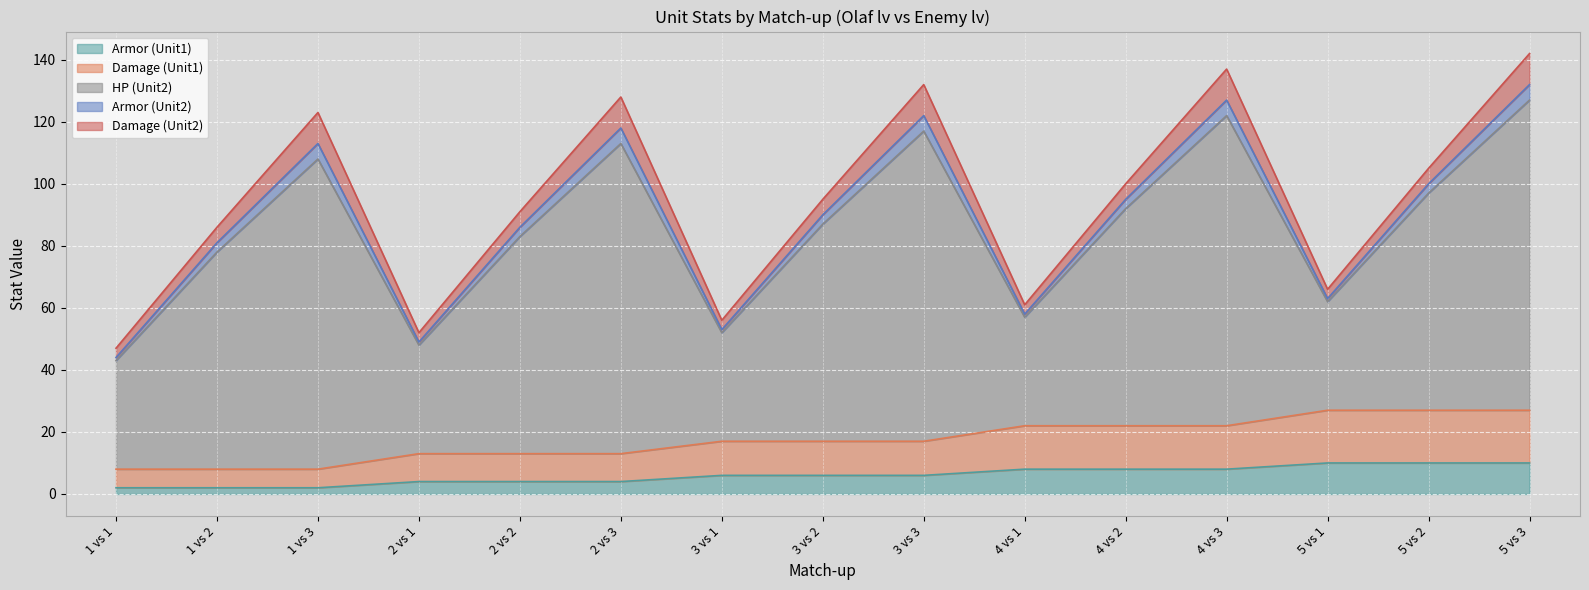

Read the Armor (Unit1) value at 2 vs 3.

4